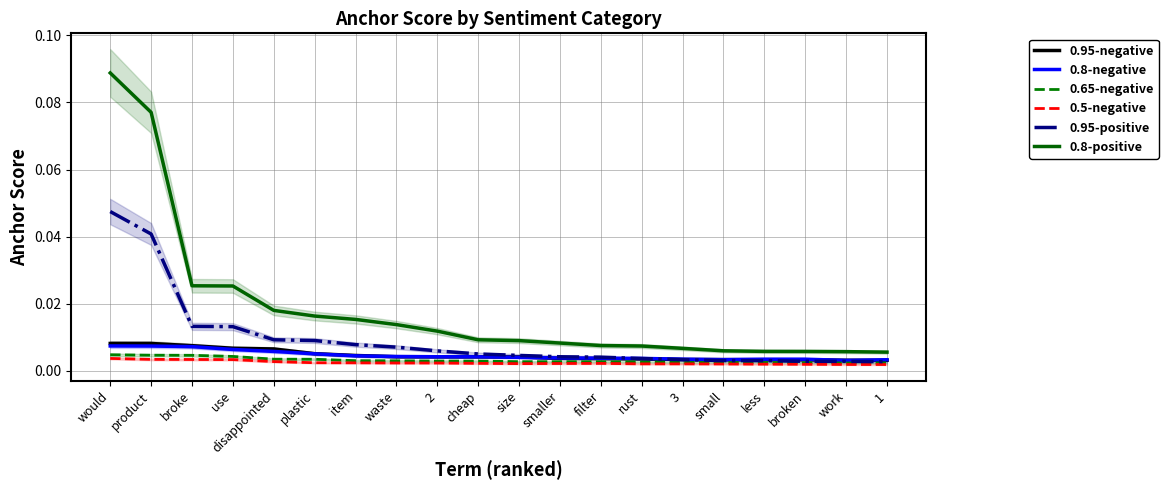

Is this an area chart (filled region under the line)?

No